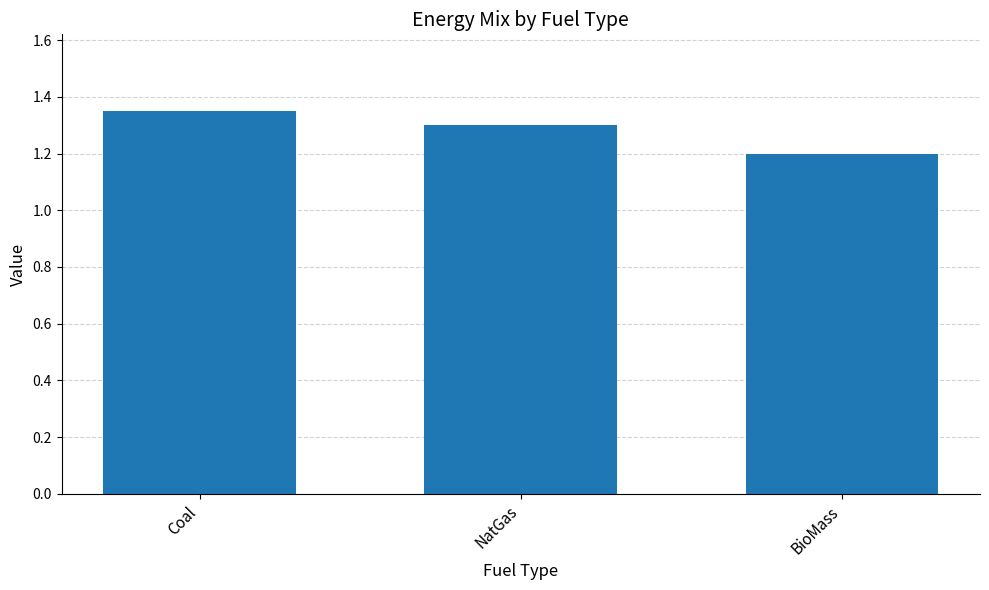

List the labels in order of value, largest first.

Coal, NatGas, BioMass